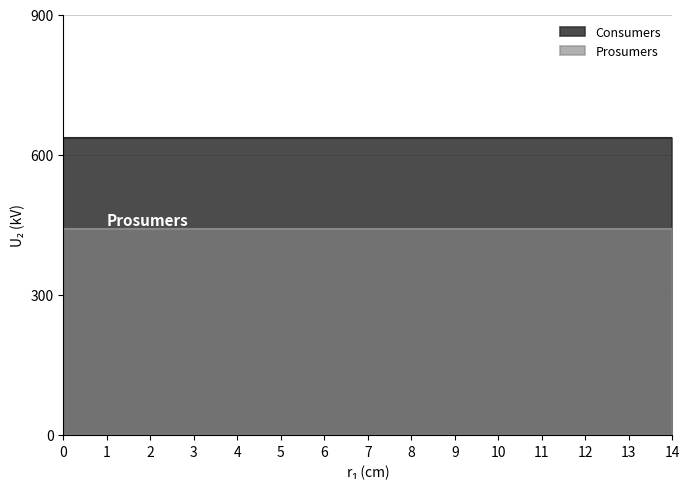

What is the lowest value of the Prosumers series?

440